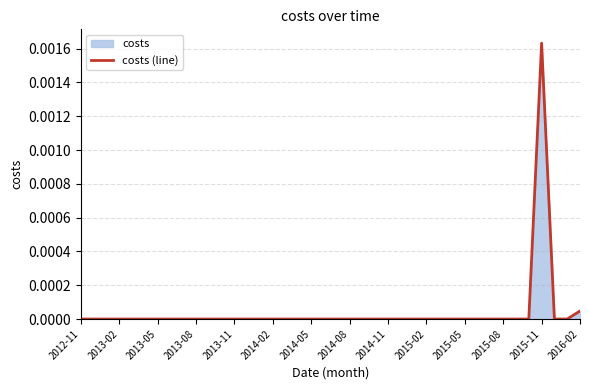

Is it true that the value at 2013-08 is 0.0?

True